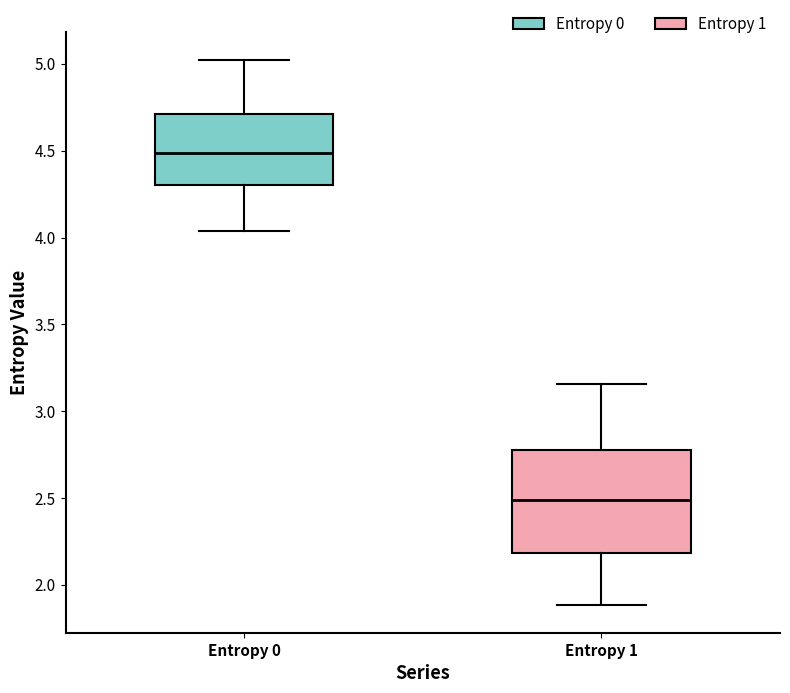

Where is the lower edge of the box for Entropy 1 on the y-axis? The values are not printed on the chart, so give them approximately, as read against the axis.

2.20